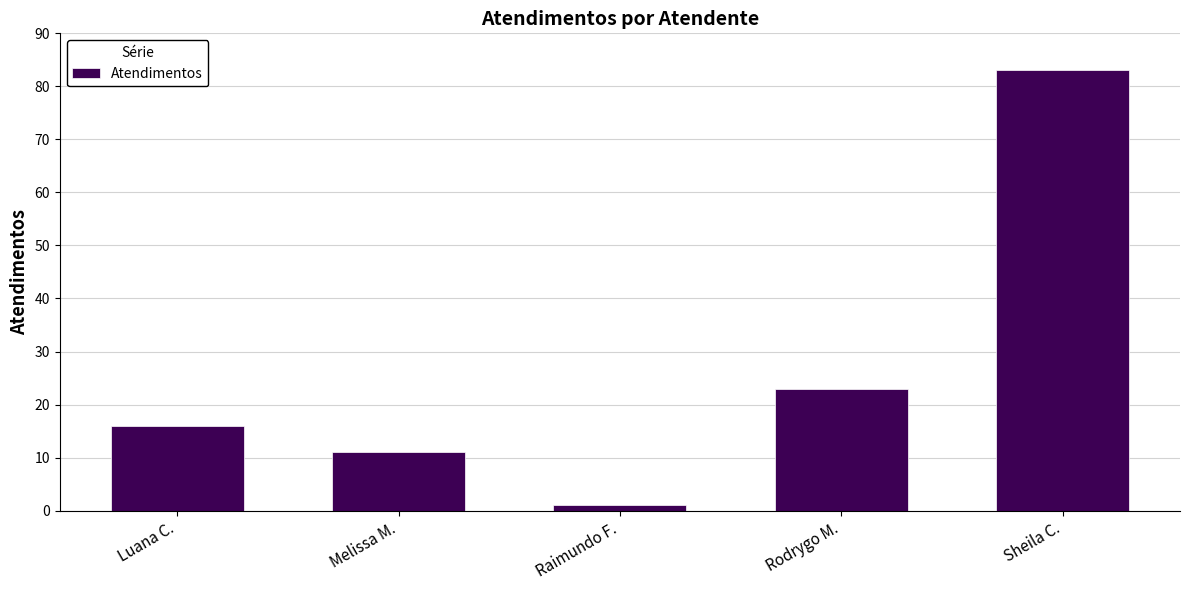

At which category does the chart reach its peak across all series?

Sheila C.